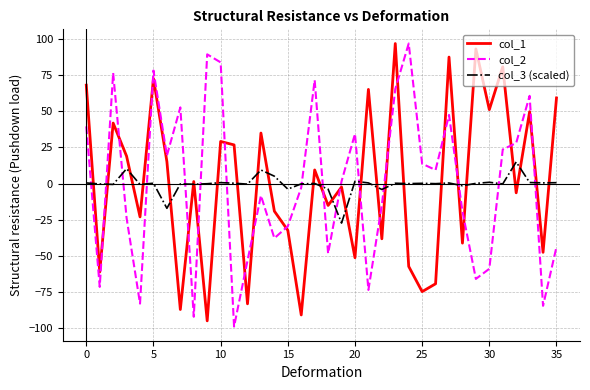

How many positive values does the col_2 series have?

18